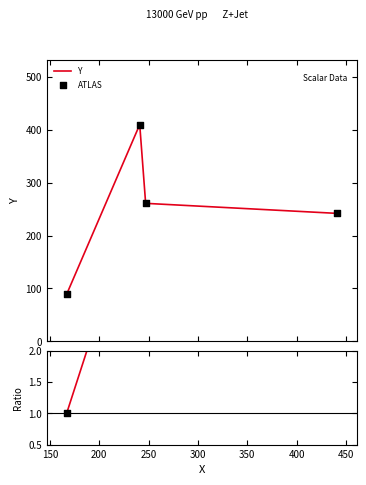

What are all the series names shown in the legend?

Y, ATLAS